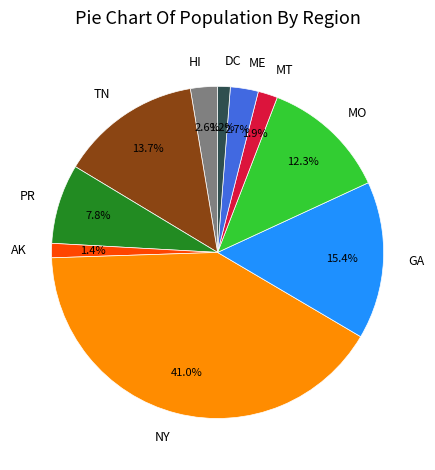

Does ME represent more than half of the total?

No